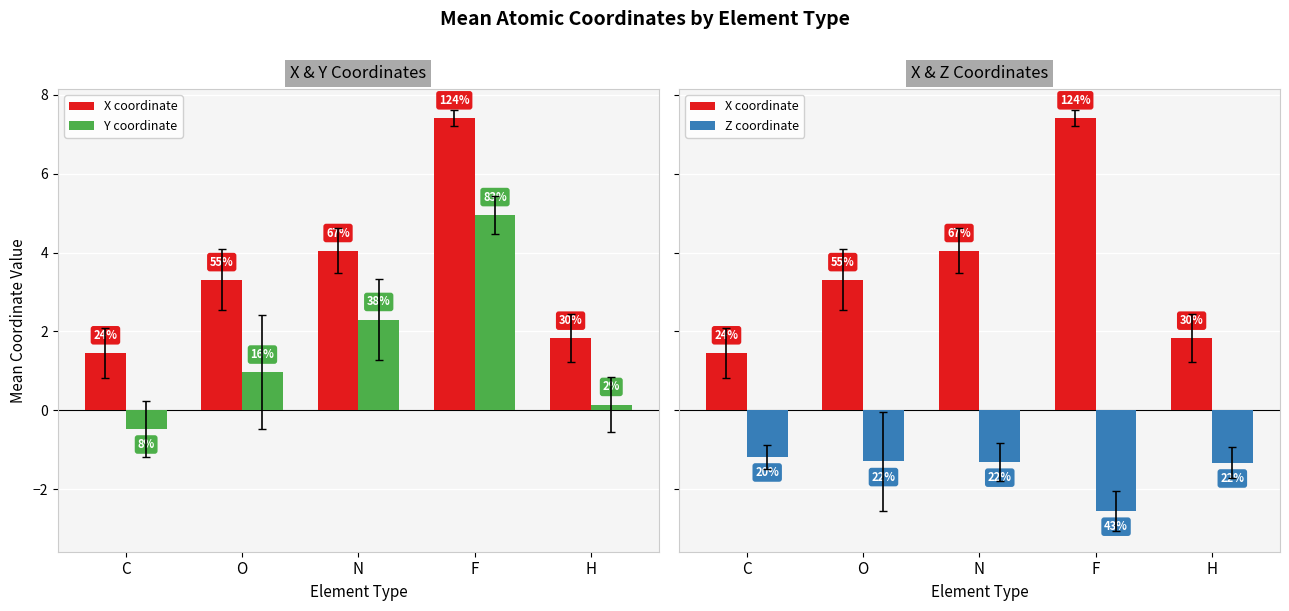

Is the value of Z coordinate at O greater than the value of X coordinate at F?

No